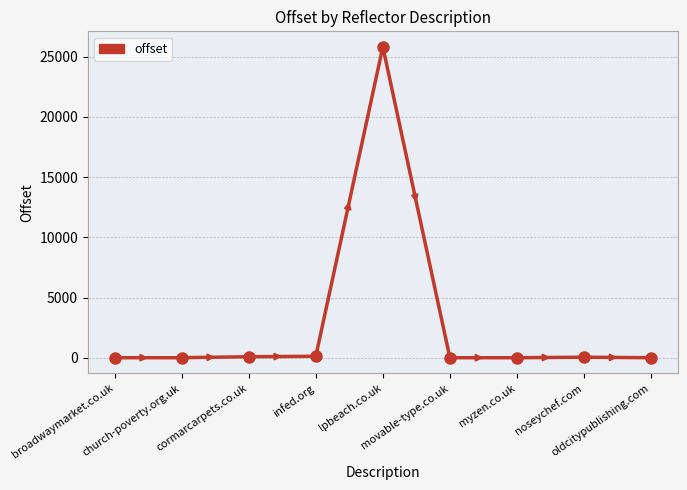

What is the change in value from broadwaymarket.co.uk to infed.org?

+119